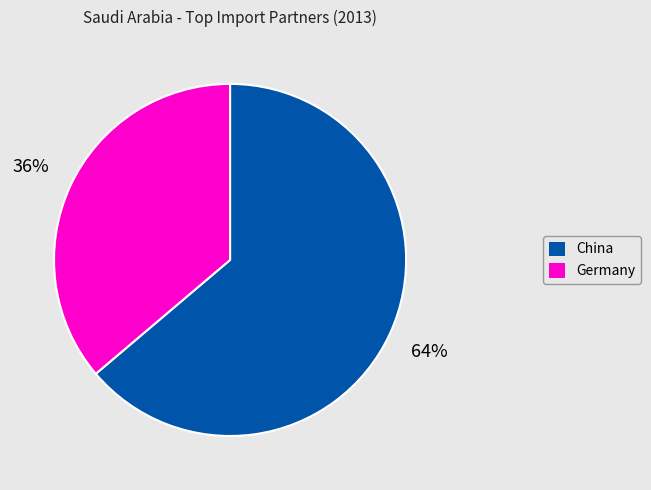

To the nearest percent, what is the average slice percentage?

50%